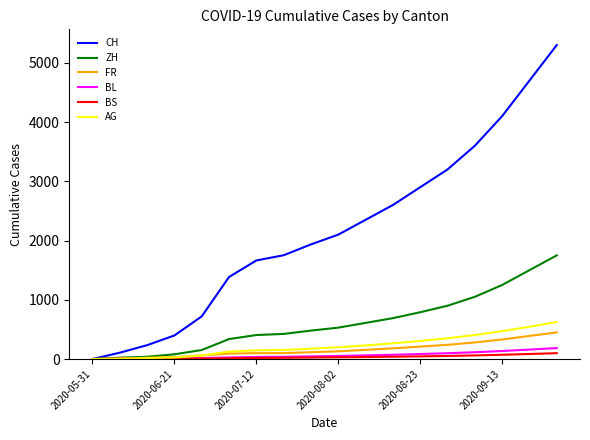

What is the greatest value displayed?

5300